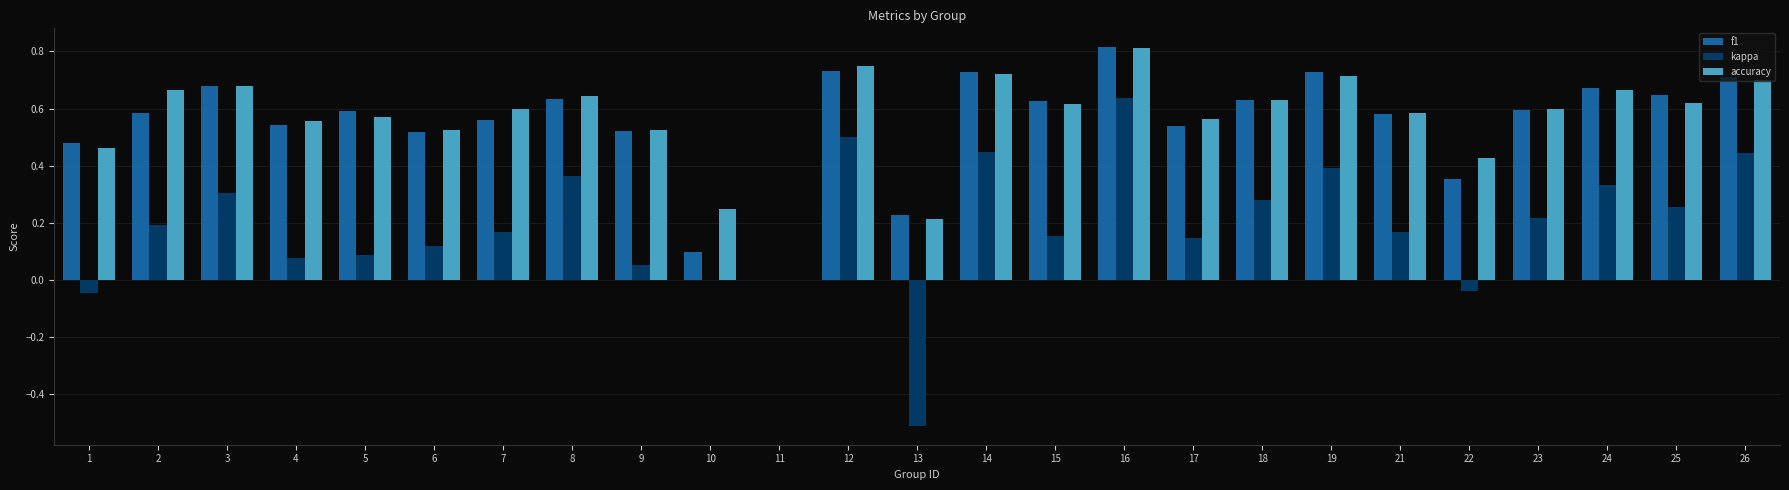

Is the value of accuracy at 8 greater than the value of kappa at 3?

Yes